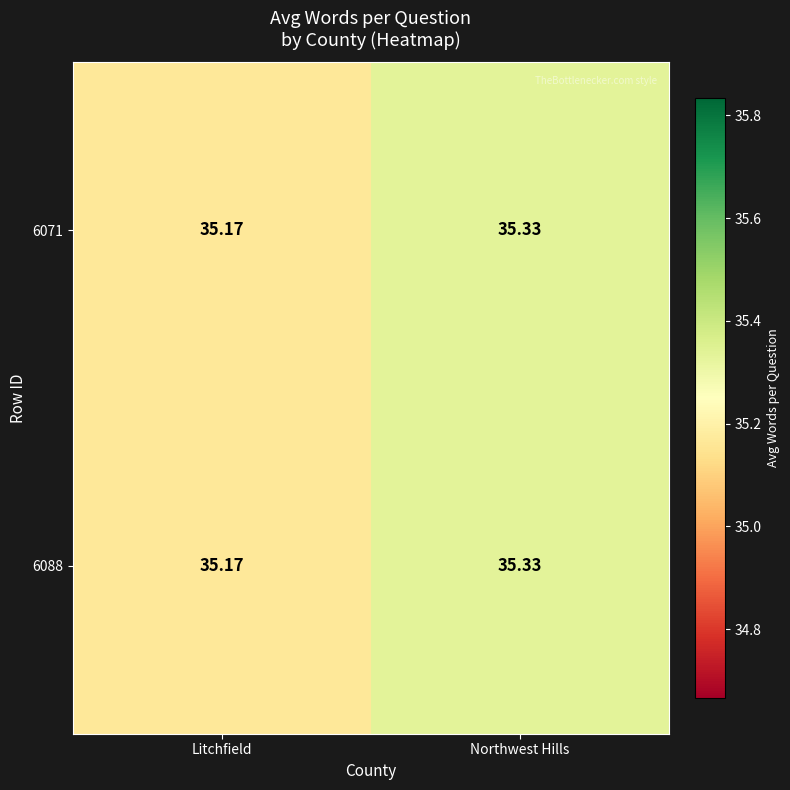

List the labels in order of 6088 value, largest first.

Northwest Hills, Litchfield